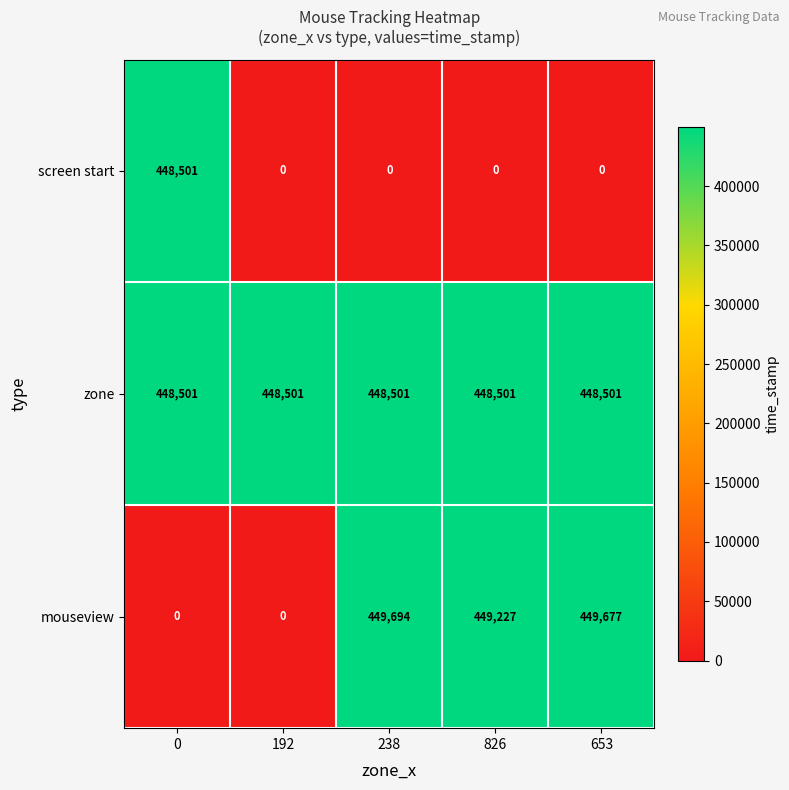

Reading right to left, transcribe all the data shown in this chart.

screen start: 0	0	0	0	448501
zone: 448501	448501	448501	448501	448501
mouseview: 449677	449227	449694	0	0